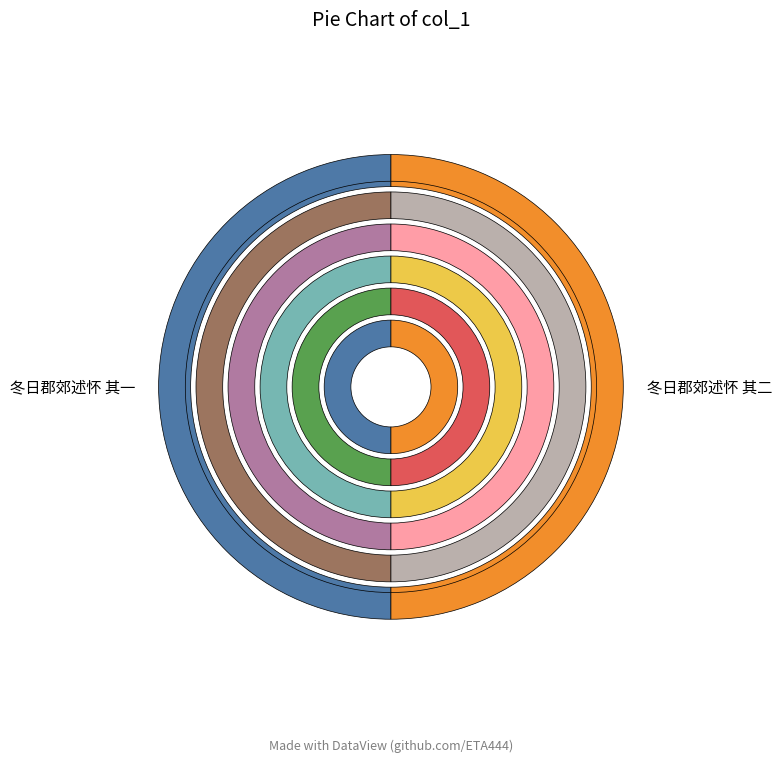

Which slice represents more than half of the pie?

冬日郡郊述怀 其二